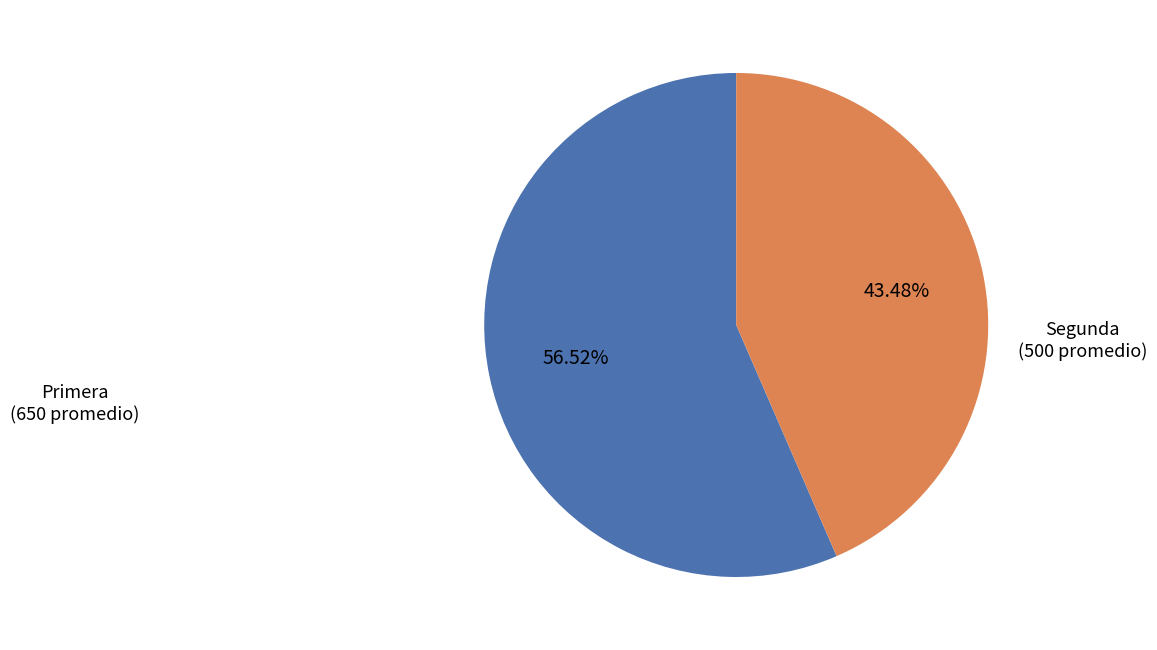

Between Segunda and Primera, which is larger?

Primera